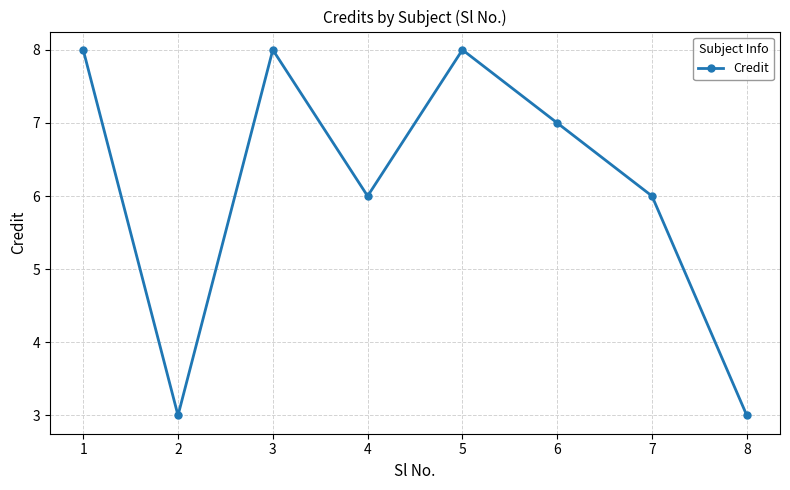

The chart shows a value of 7 at 6. True or false?

True